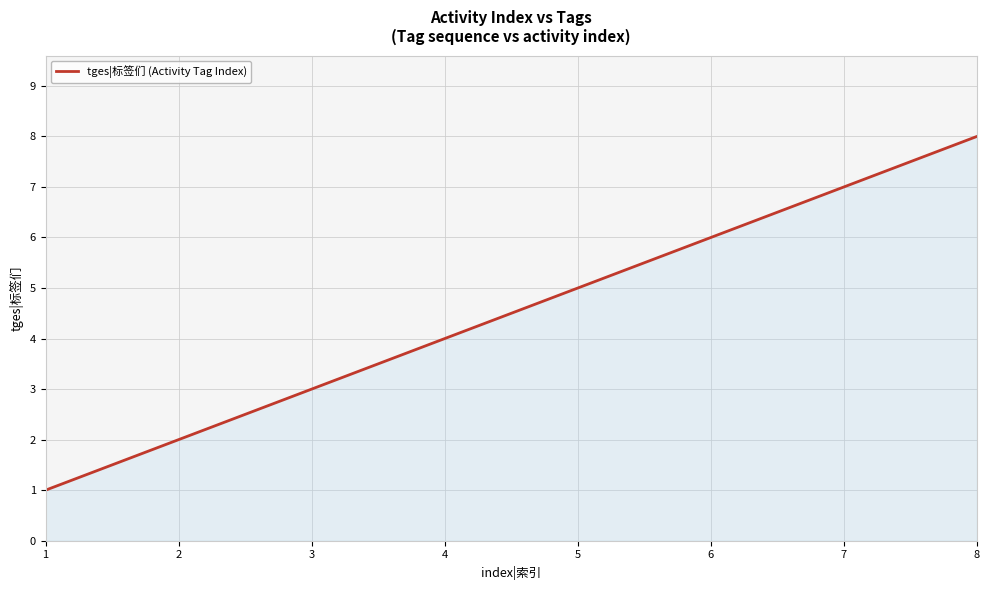

The chart shows a value of 4 at 4. True or false?

True